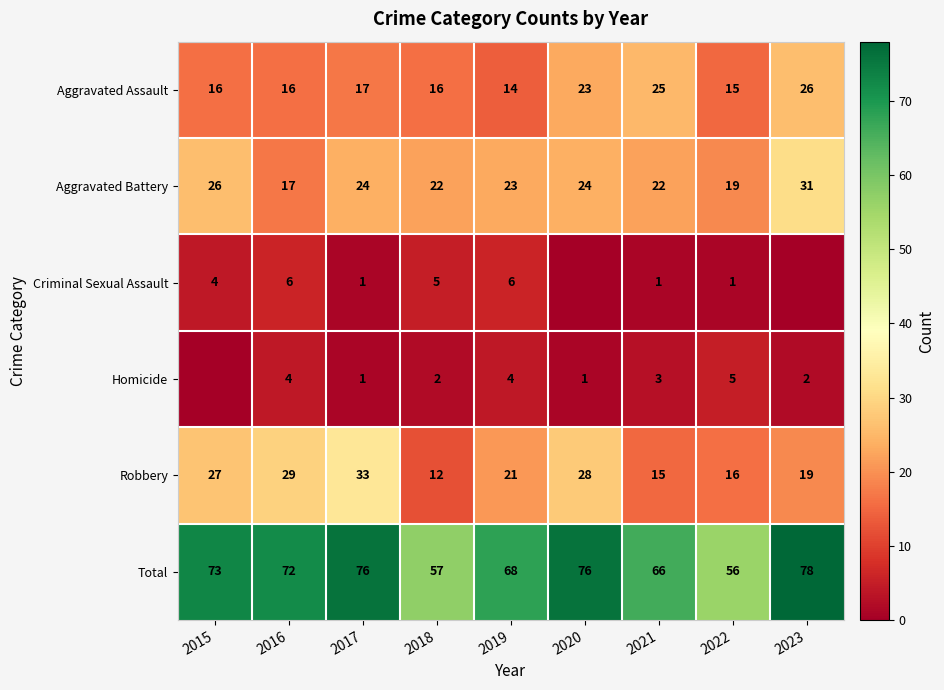

At how many categories does at least one series exceed 22?

9